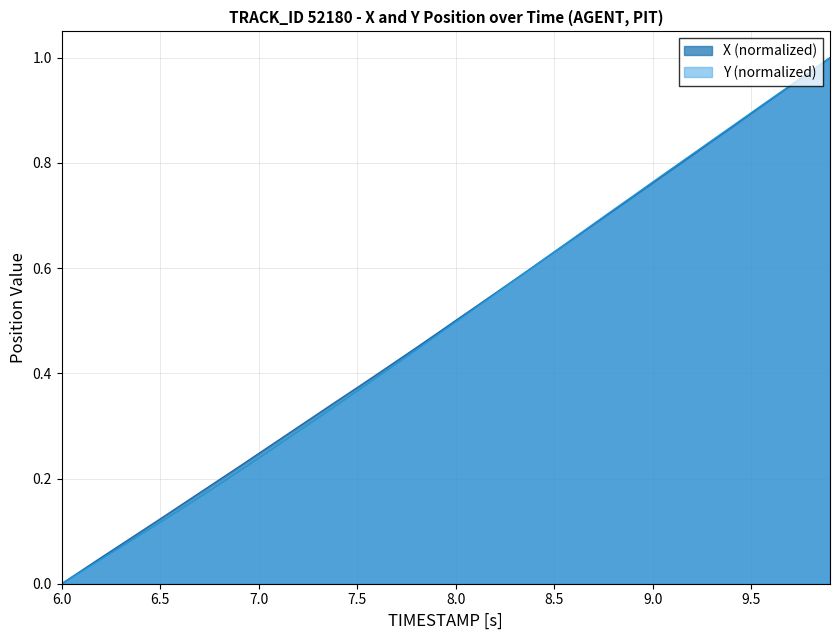

The X (normalized) series shows 0.2 at 7.5. True or false?

False